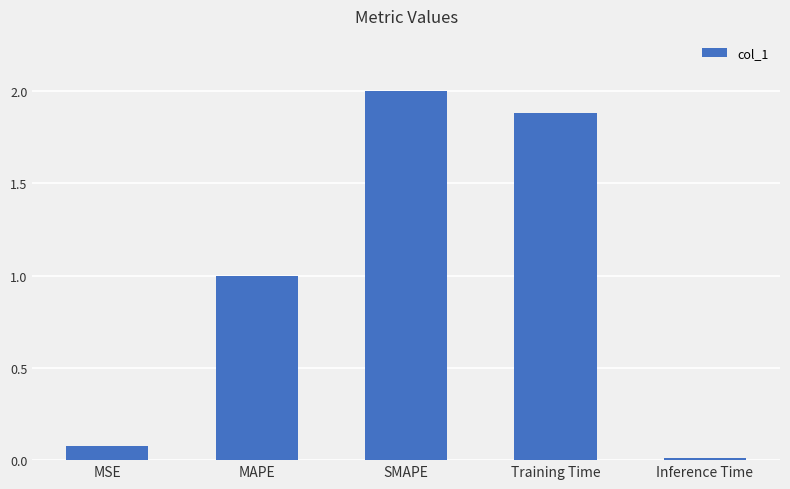

Is it true that the value at Inference Time is 0.0?

True